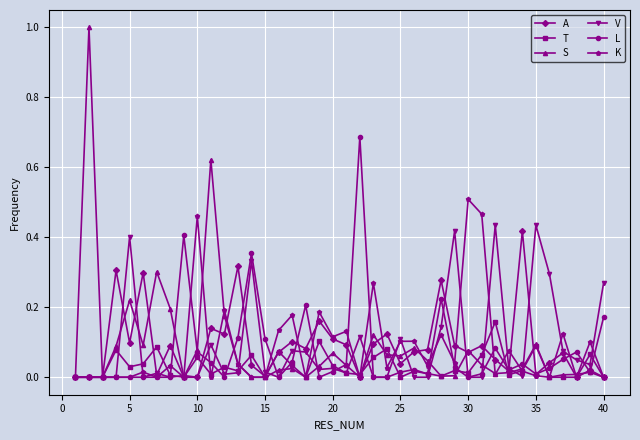

Which series has the widest spread of values?

S